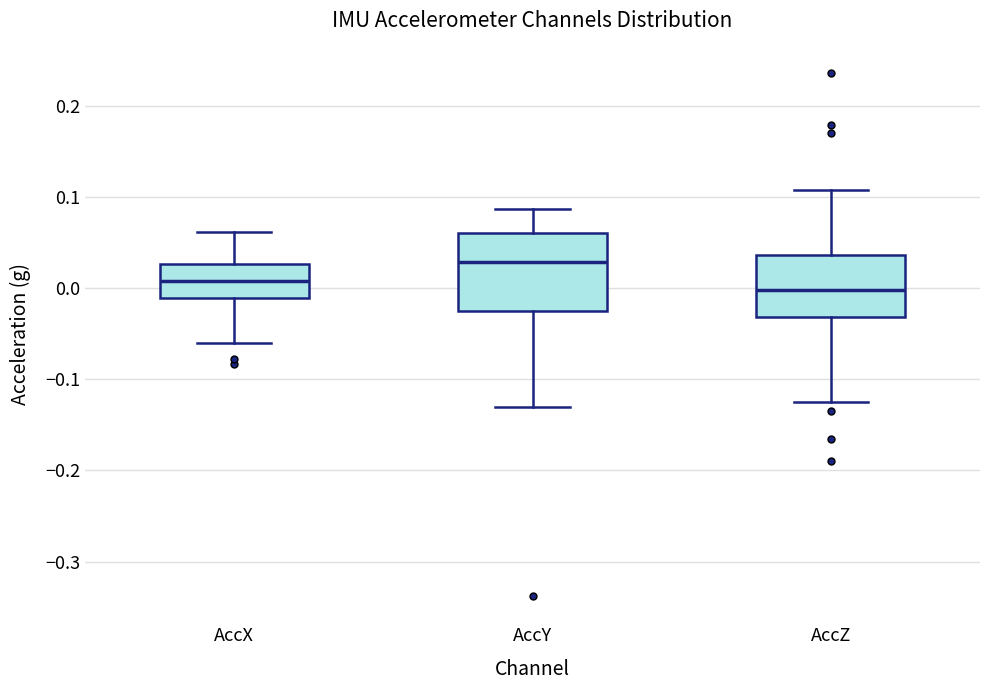

Reading left to right, read every box against the y-axis: the position of its median line, the range the box covers, and the ends of its whiskers. The values are not printed on the chart, so give them approximately, as read against the axis.

AccX: median 0.01, box -0.01 to 0.03, whiskers -0.06 to 0.06
AccY: median 0.03, box -0.03 to 0.06, whiskers -0.13 to 0.09
AccZ: median 0.00, box -0.03 to 0.04, whiskers -0.13 to 0.11